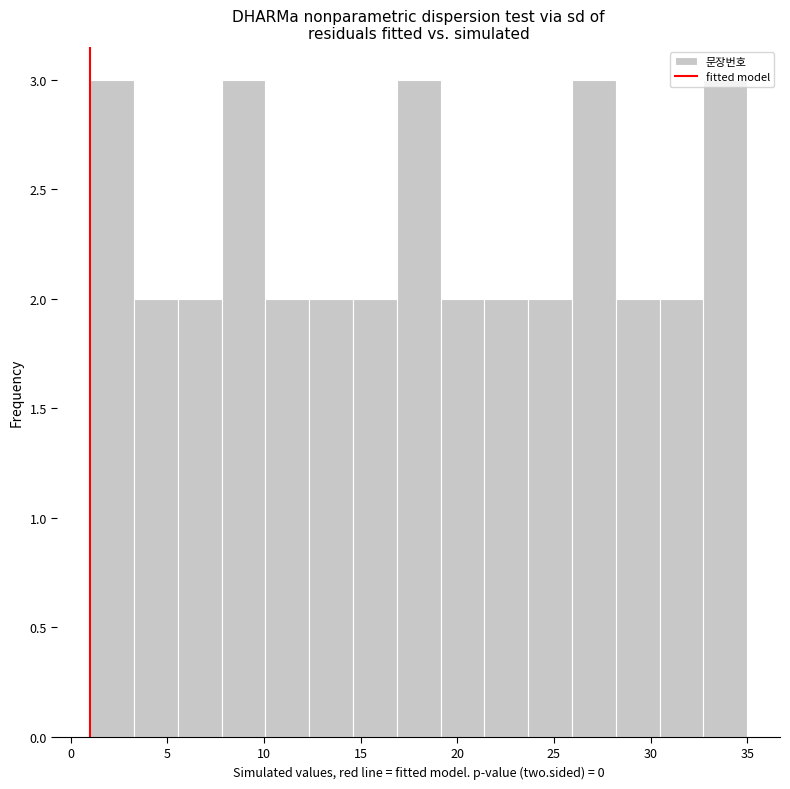

What is the height of the bar covering 23.5 to 26.0 on the x-axis? Neither the bar edges nor the heights are printed on the chart, so give them approximately, as read against the axes.

2